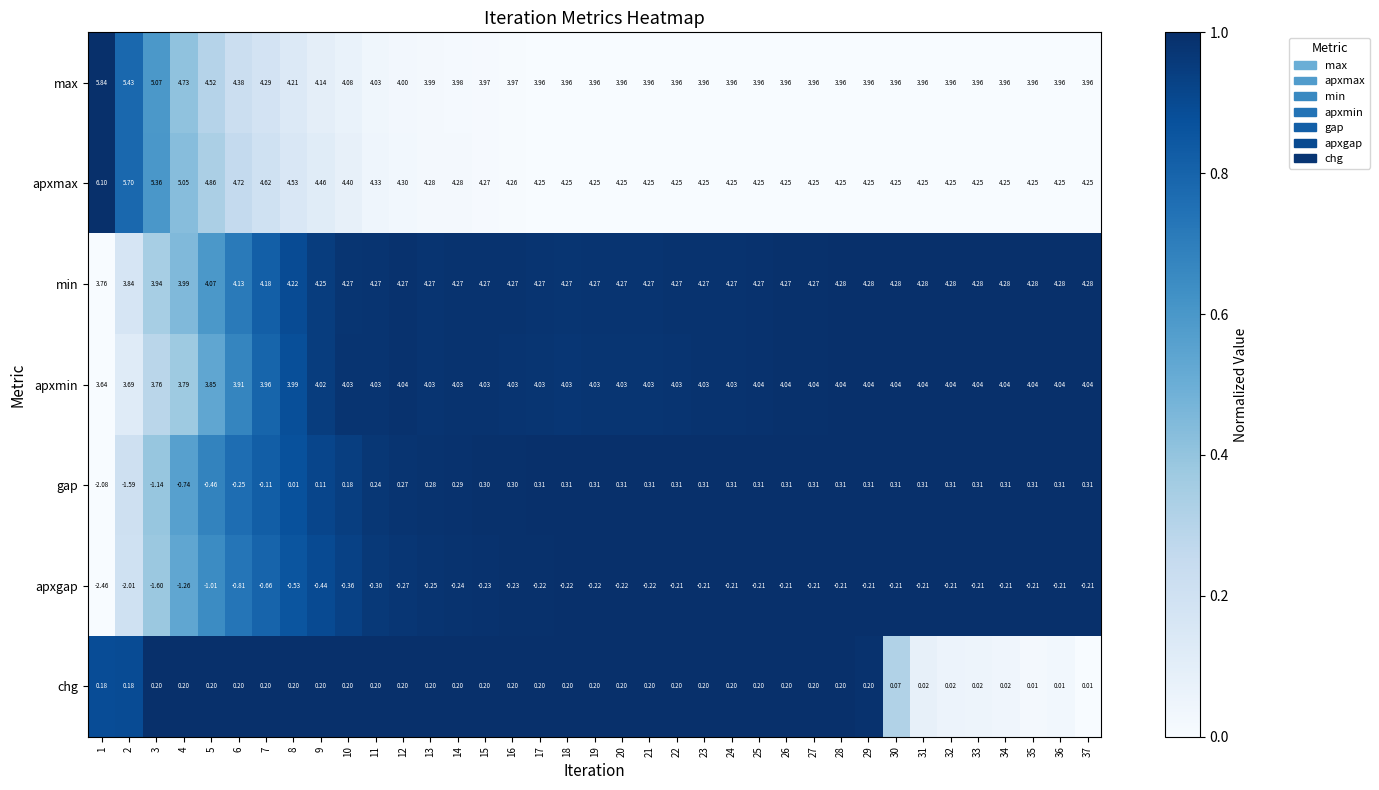

Rank the series by their maximum value, from highest to lowest.

apxmax, max, min, apxmin, gap, chg, apxgap